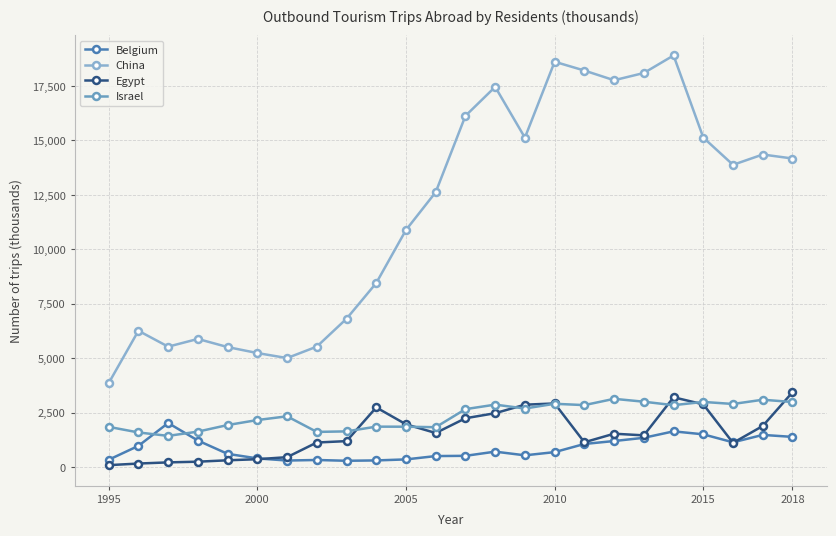

After their last crossing, which series has the higher values: Israel or Egypt?

Egypt